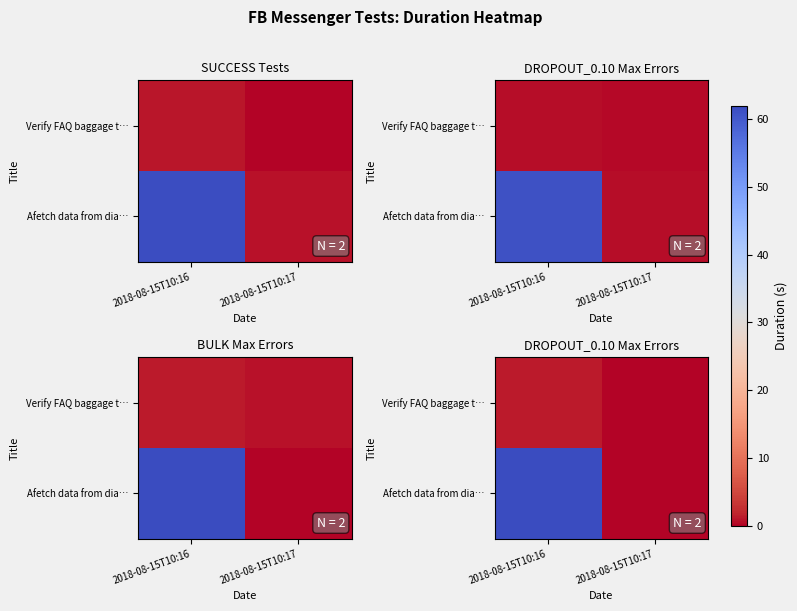

Count the number of data series in this chart.

2